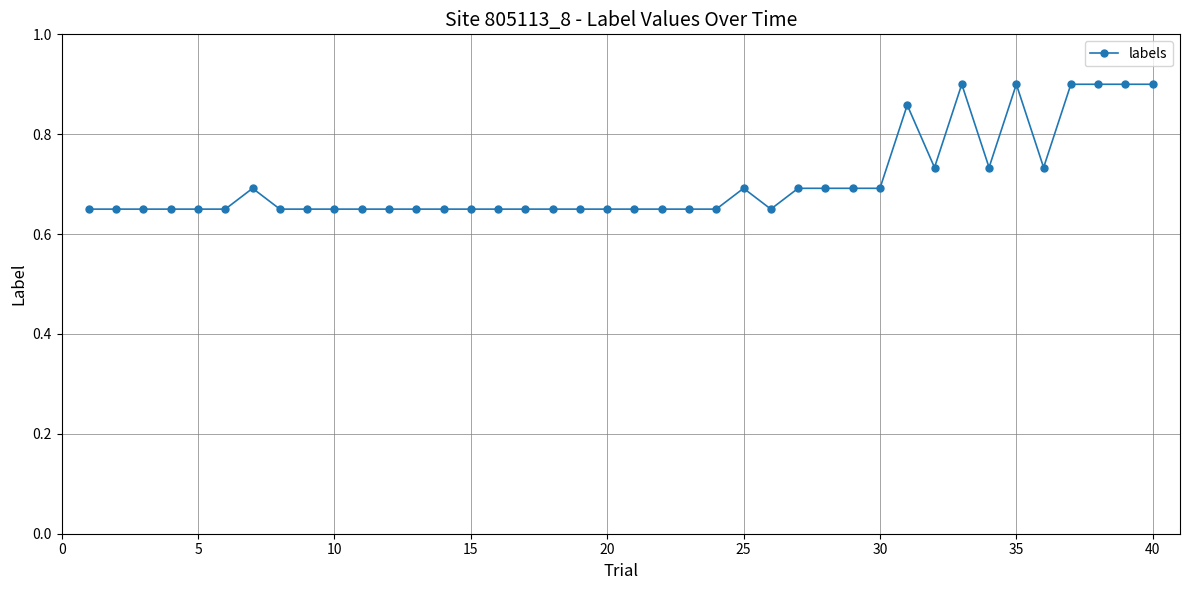

What is the sum of all values?

28.2